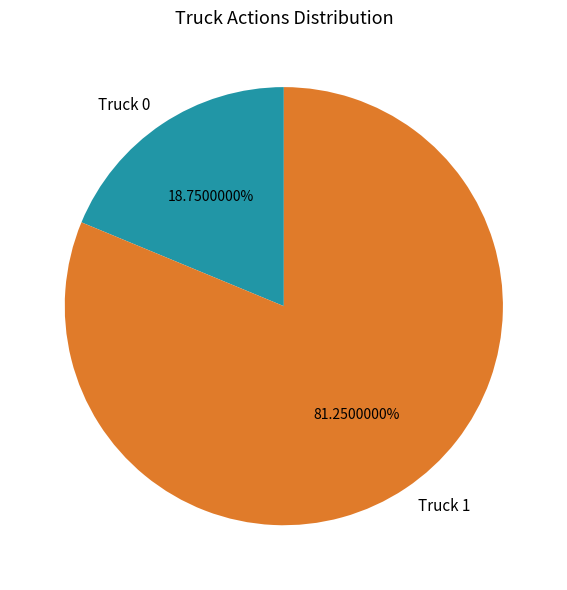

What percentage is the Truck 0 slice, to the nearest percent?

19%